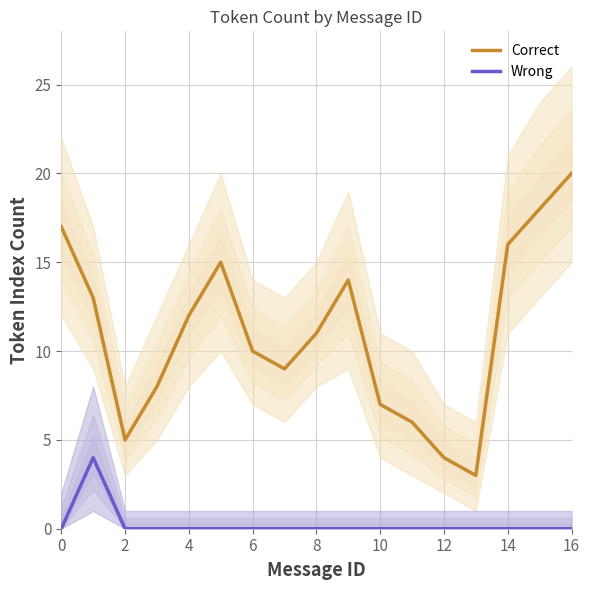

The Wrong series shows -2 at 10. True or false?

False